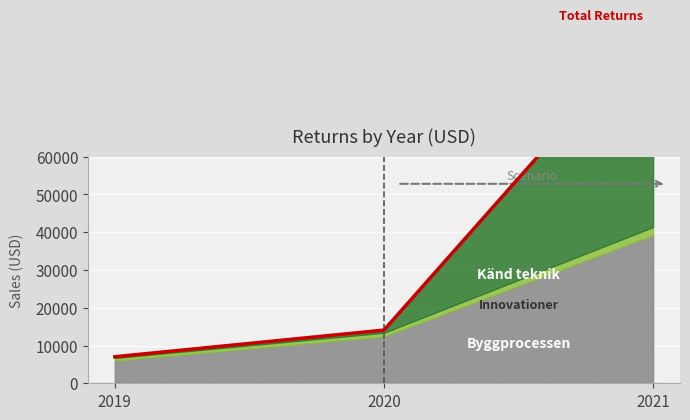

What is the difference between the maximum and minimum values?

87444